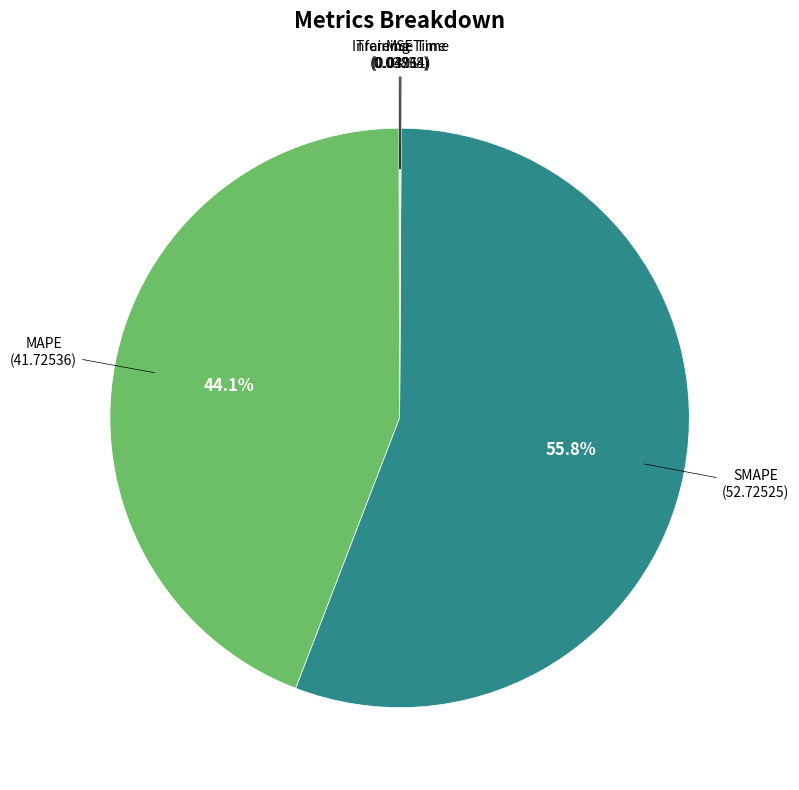

Is there a majority slice in this chart?

Yes